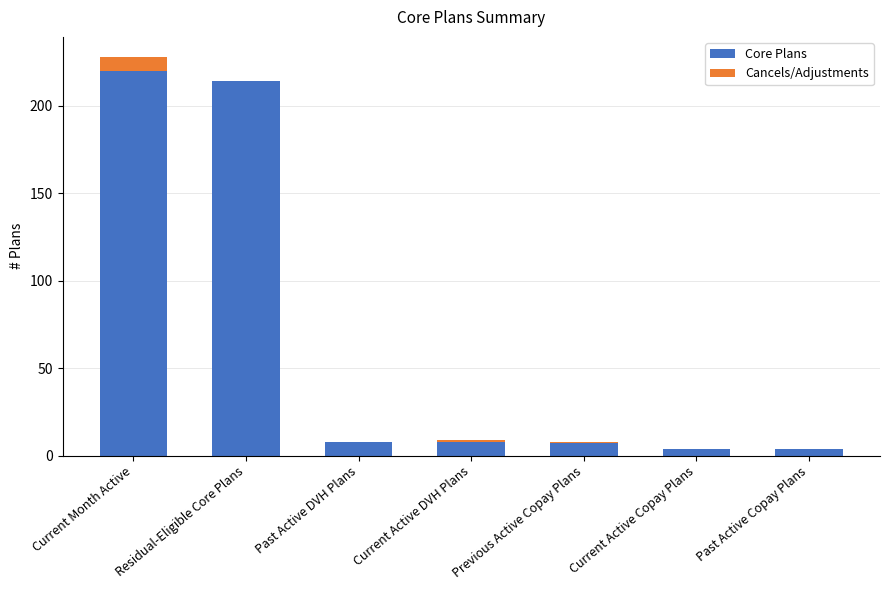

What is the sum of all Core Plans values?

465